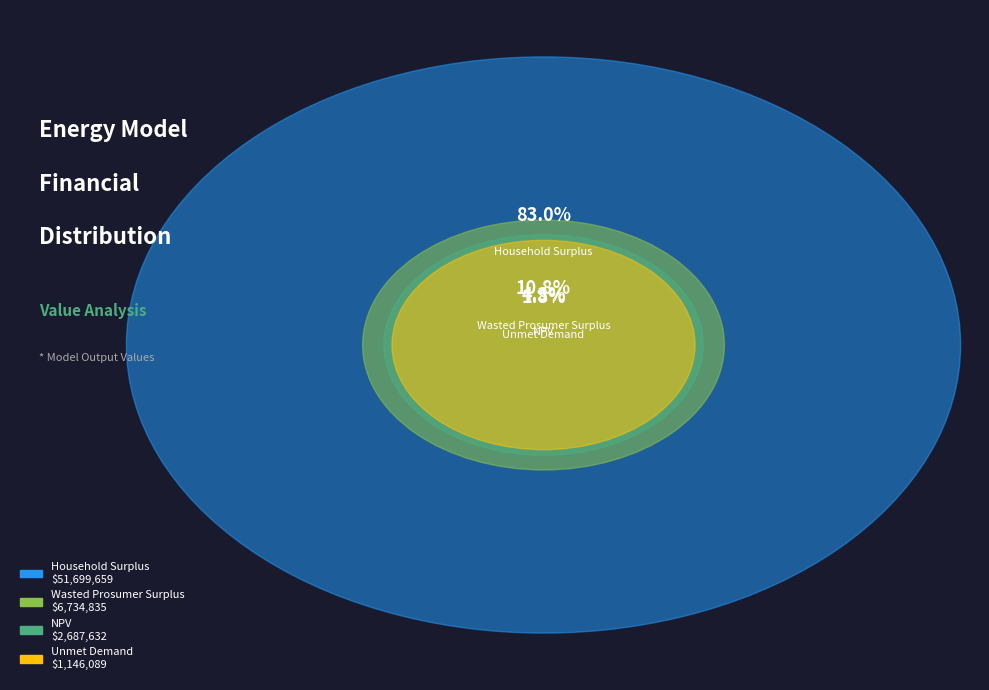

Do Unmet Demand and Wasted Prosumer Surplus together represent more than half of the pie?

No